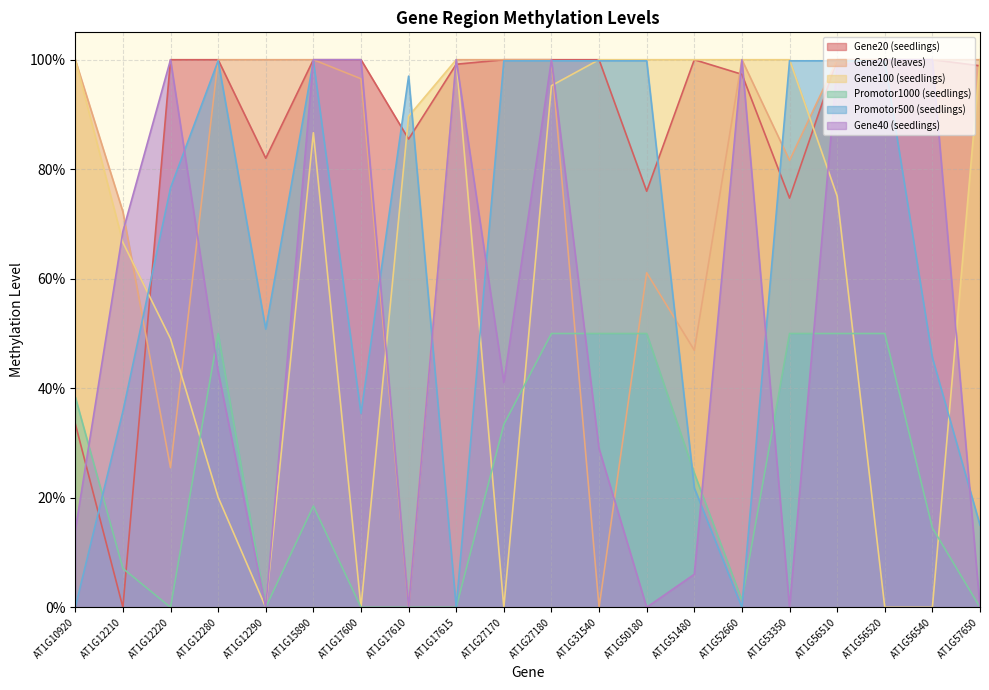

Reading left to right, extract all data points from this chart.

Gene20 (seedlings): 0.3	0.0	1.0	1.0	0.8	1.0	1.0	0.9	1.0	1.0	1.0	1.0	0.8	1.0	1.0	0.7	1.0	1.0	1.0	1.0
Gene20 (leaves): 1.0	0.7	0.3	1.0	1.0	1.0	1.0	0.0	1.0	1.0	1.0	0.0	0.6	0.5	1.0	0.8	1.0	1.0	1.0	1.0
Gene100 (seedlings): 1.0	0.7	0.5	0.2	0.0	0.9	0.0	0.9	1.0	0.0	1.0	1.0	1.0	1.0	1.0	1.0	0.8	0.0	0.0	1.0
Promotor1000 (seedlings): 0.4	0.1	0.0	0.5	0.0	0.2	0.0	0.0	0.0	0.3	0.5	0.5	0.5	0.2	0.0	0.5	0.5	0.5	0.1	0.0
Promotor500 (seedlings): 0.0	0.4	0.8	1.0	0.5	1.0	0.4	1.0	0.0	1.0	1.0	1.0	1.0	0.2	0.0	1.0	1.0	1.0	0.5	0.1
Gene40 (seedlings): 0.1	0.7	1.0	0.4	0.0	1.0	1.0	0.0	1.0	0.4	1.0	0.3	0.0	0.1	1.0	0.0	1.0	1.0	1.0	0.0